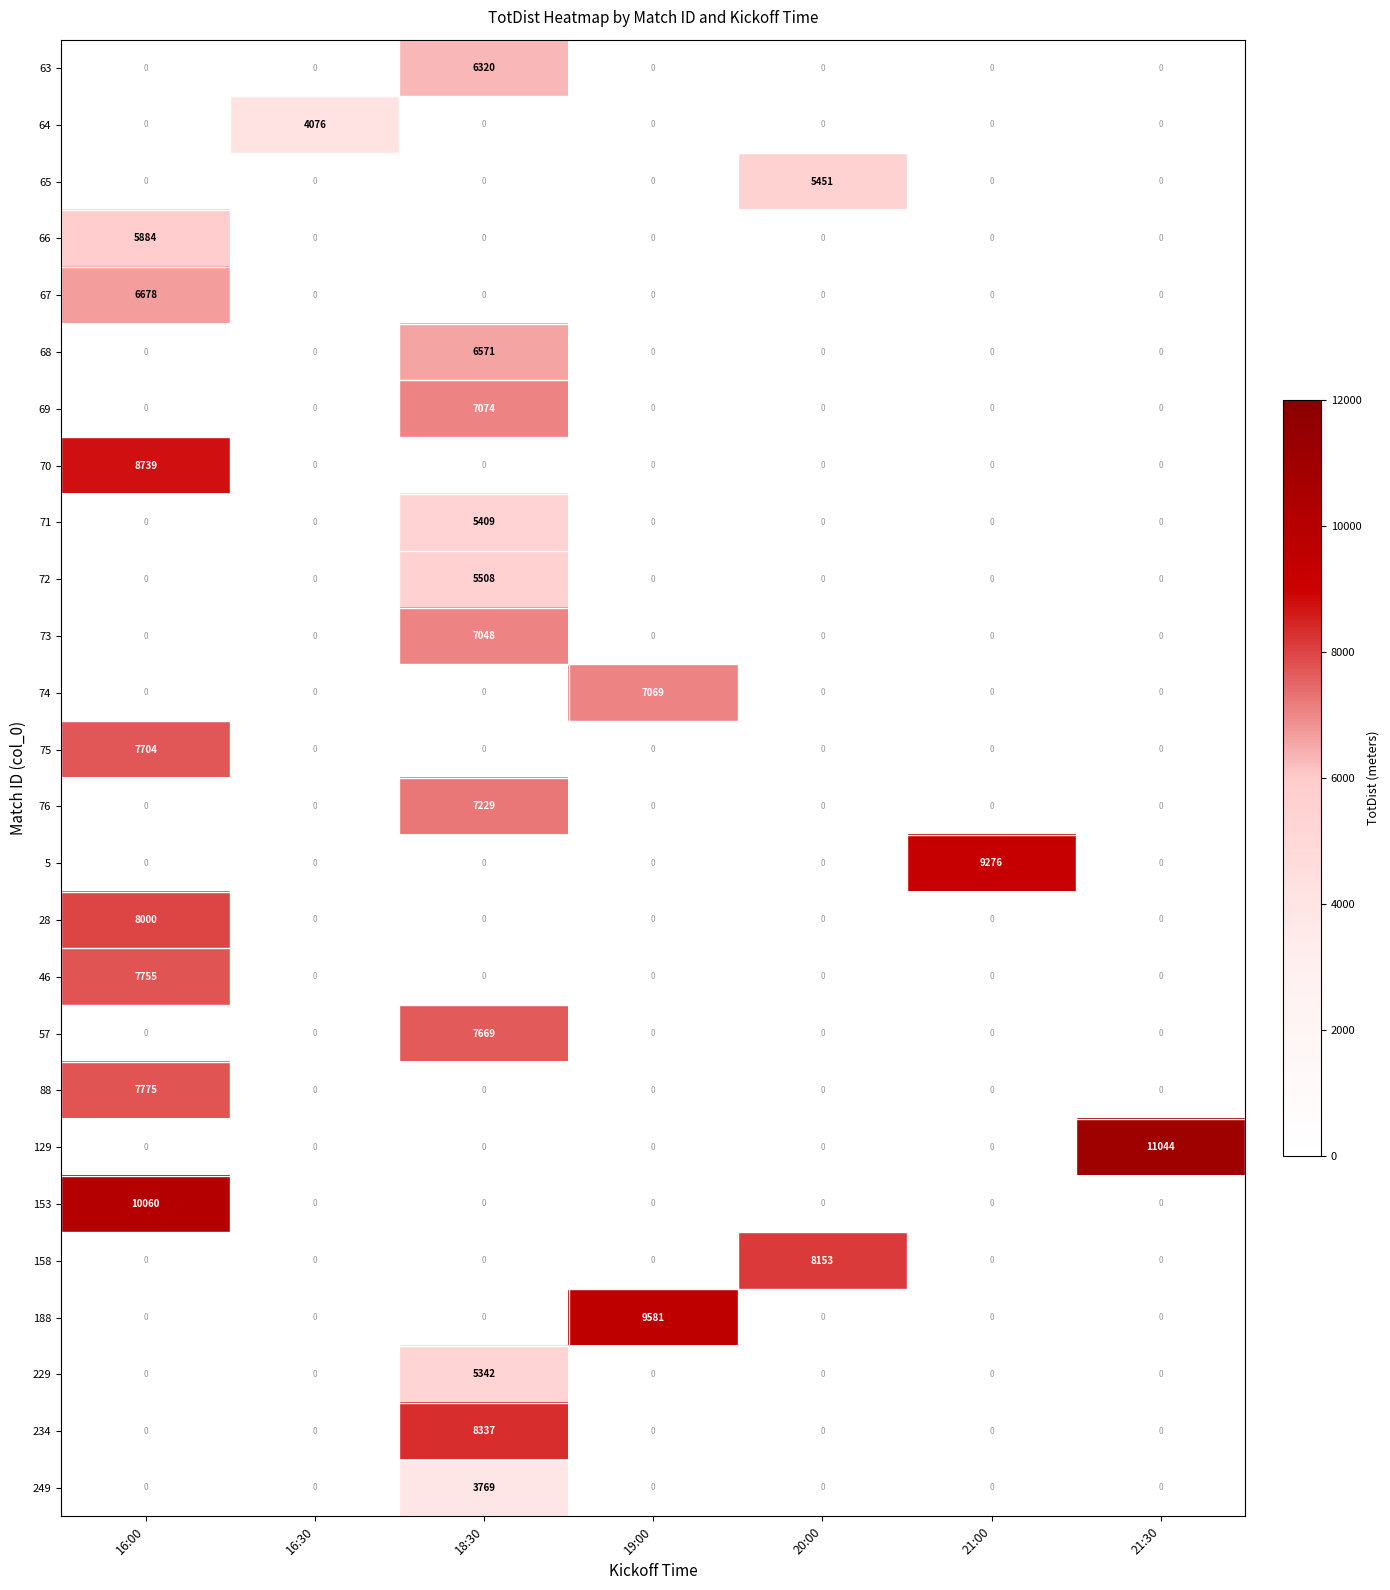

The value of 75 at 20:00 is -4585. True or false?

False